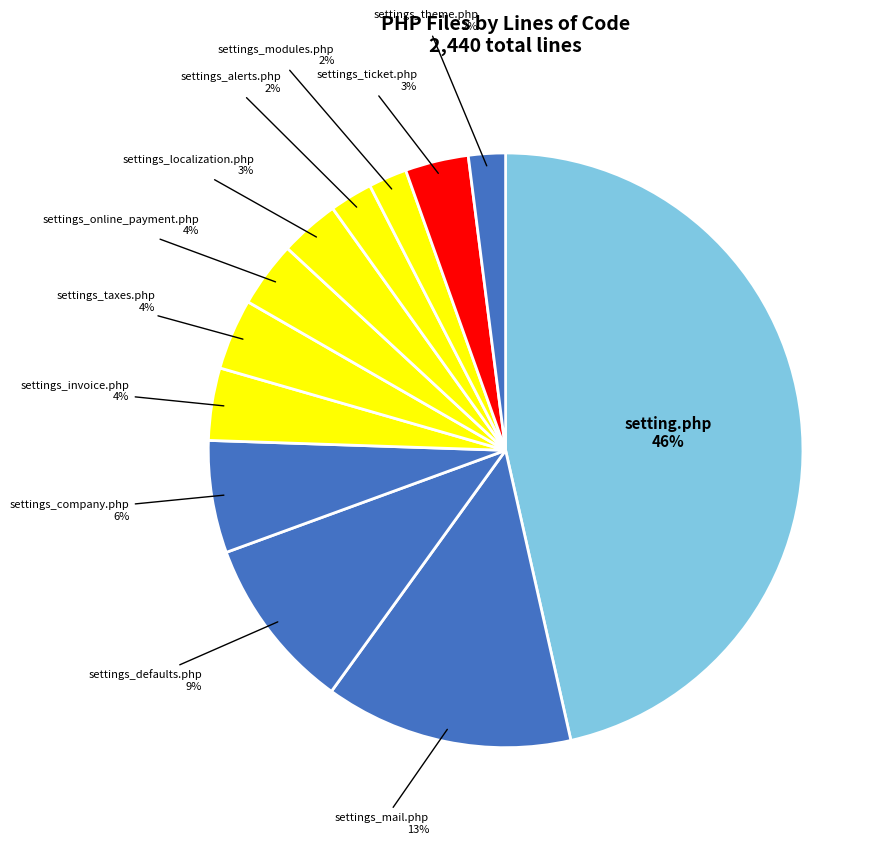

How many segments does this pie chart have?

12